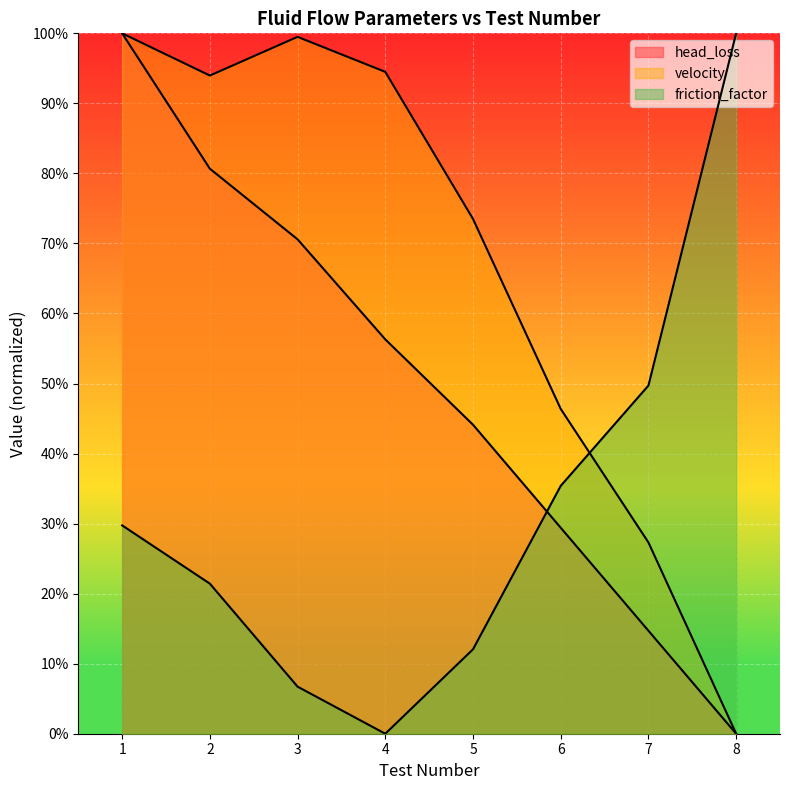

Where is the first local minimum for friction_factor?

4